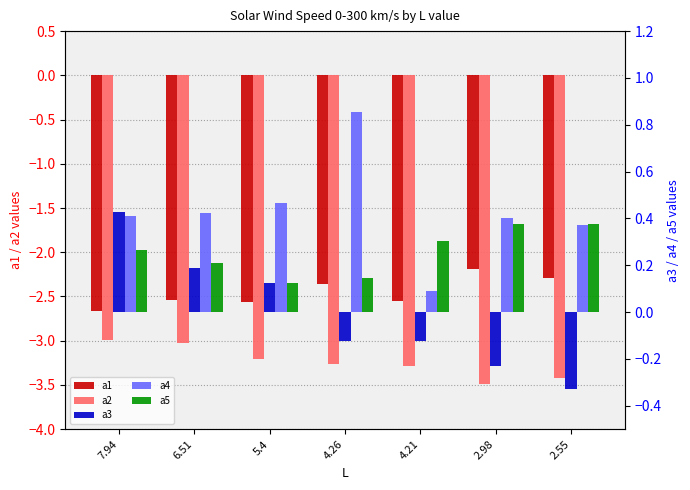

What are all the series names shown in the legend?

a1, a2, a3, a4, a5